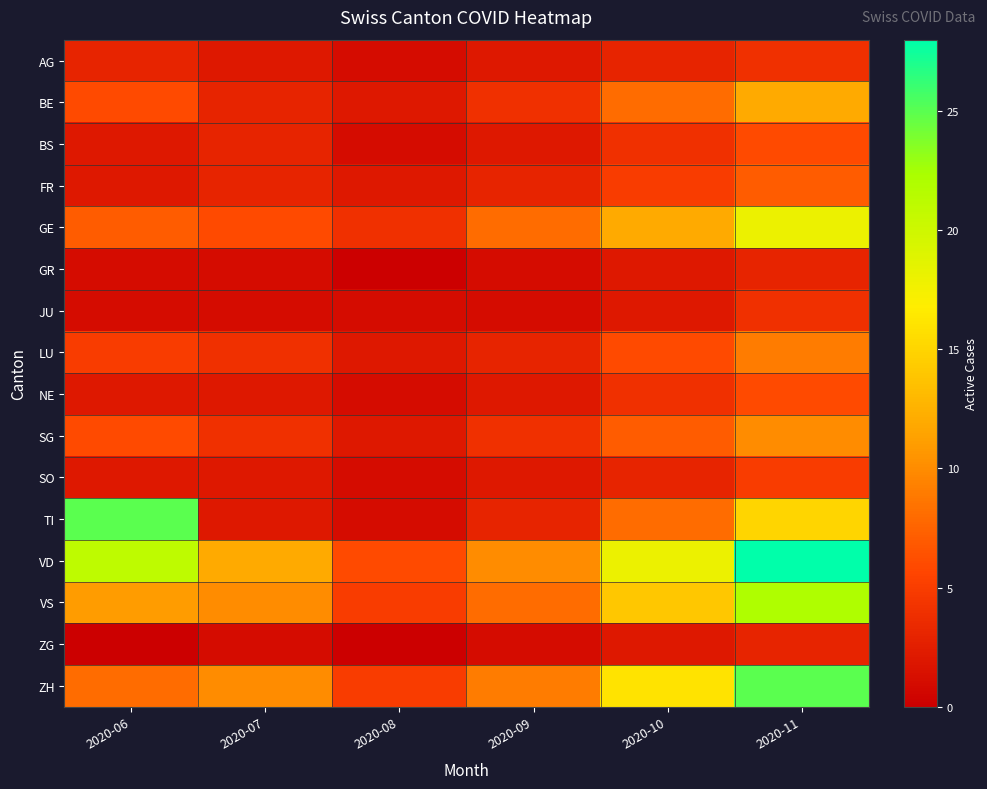

What is the greatest value displayed?

28